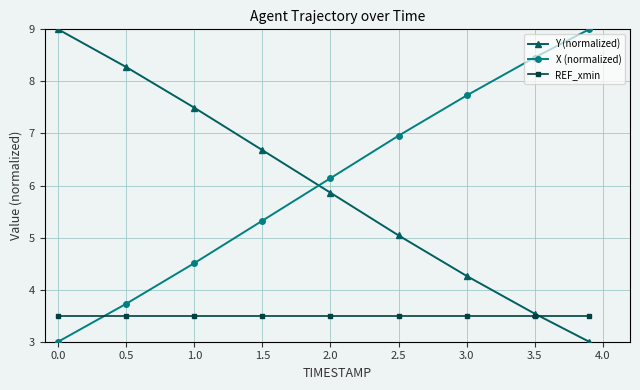

True or false: Y (normalized) and X (normalized) intersect in this chart.

True